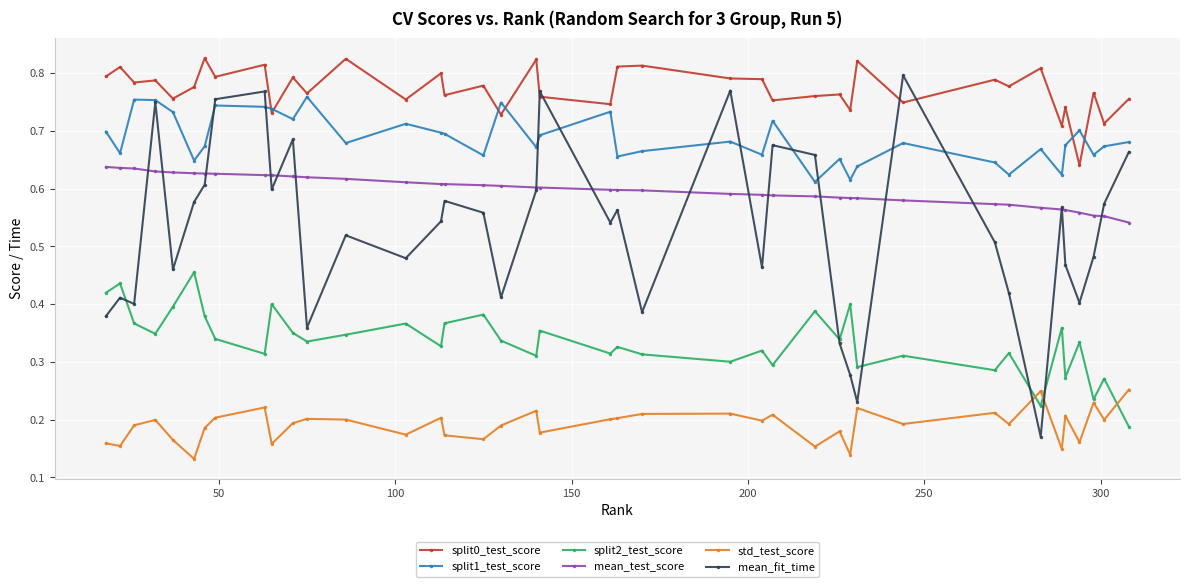

True or false: split1_test_score has more than 0 points higher than both neighbors.

True